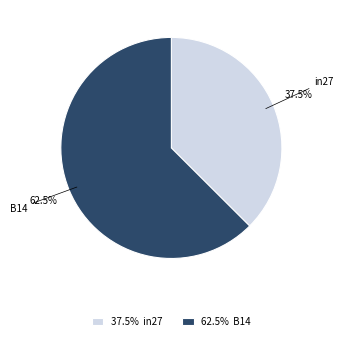

What is the smallest slice in the pie chart?

37.5% in27